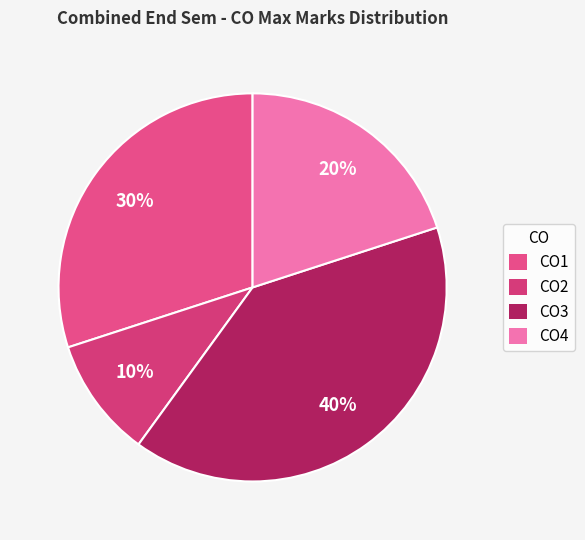

Count the number of slices in the pie.

4